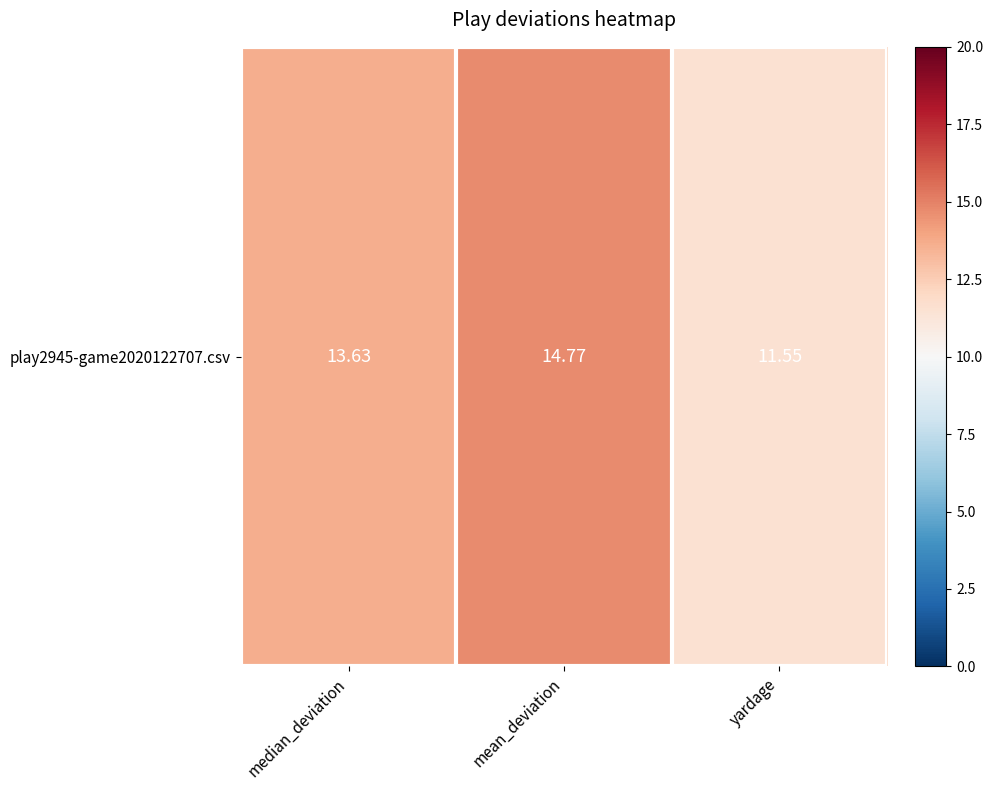

What is the sum of all values?

39.9